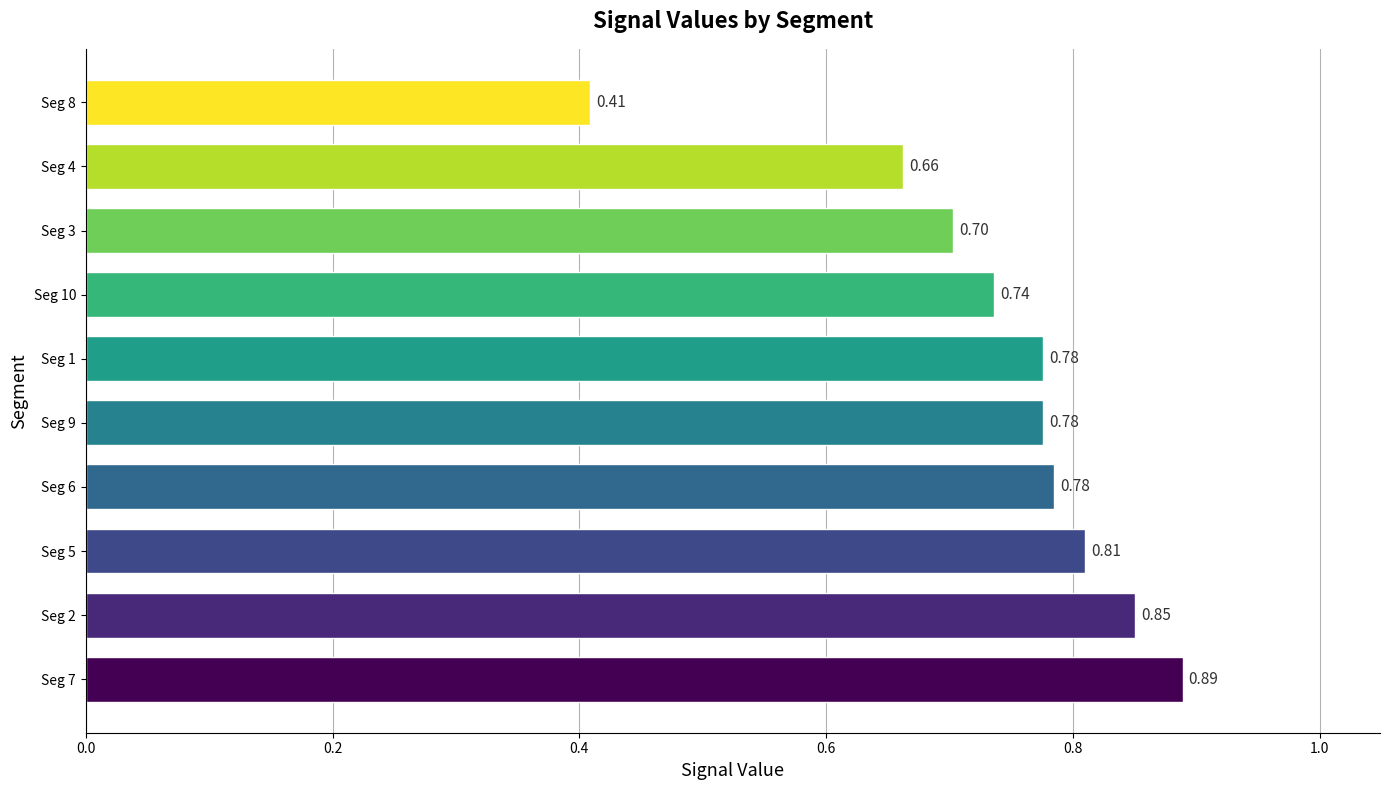

Which has a higher value, Seg 4 or Seg 6?

Seg 6